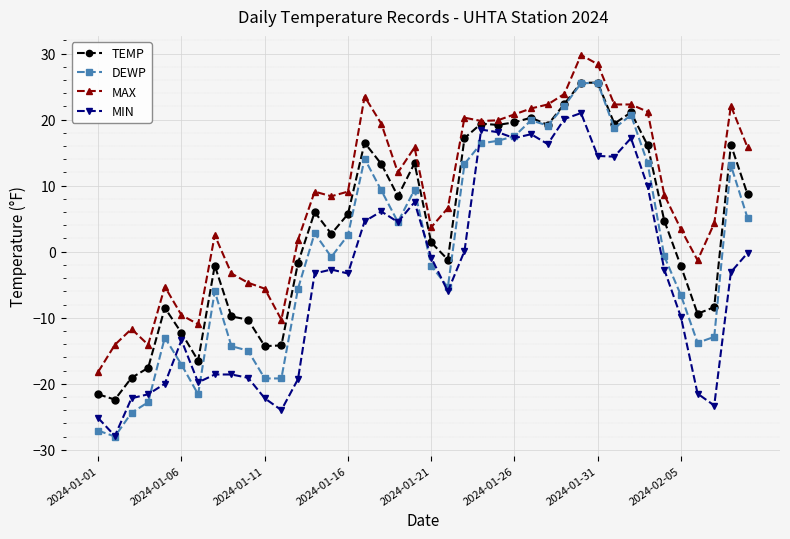

What is the value of the MIN point at the 15th from the left?

-2.7